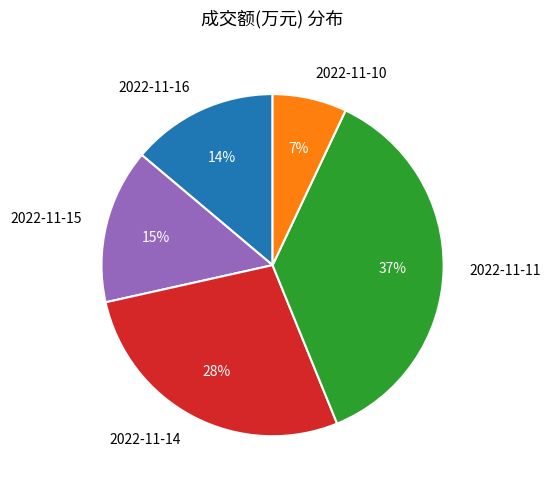

What is the smallest slice in the pie chart?

2022-11-10